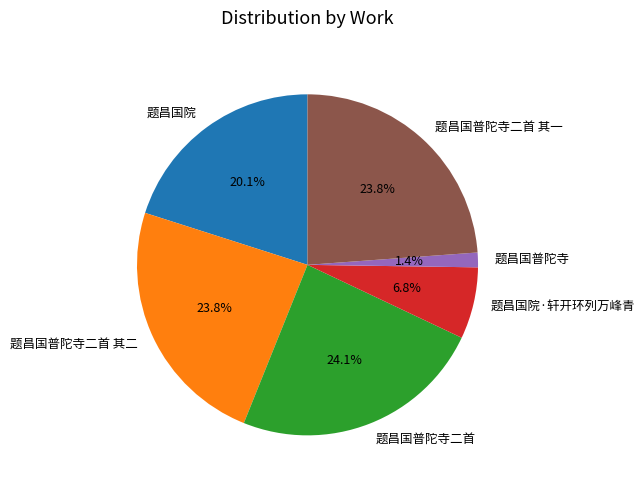

To the nearest percent, what is the difference between the 题昌国院·轩开环列万峰青 and 题昌国普陀寺二首 slice percentages?

17%